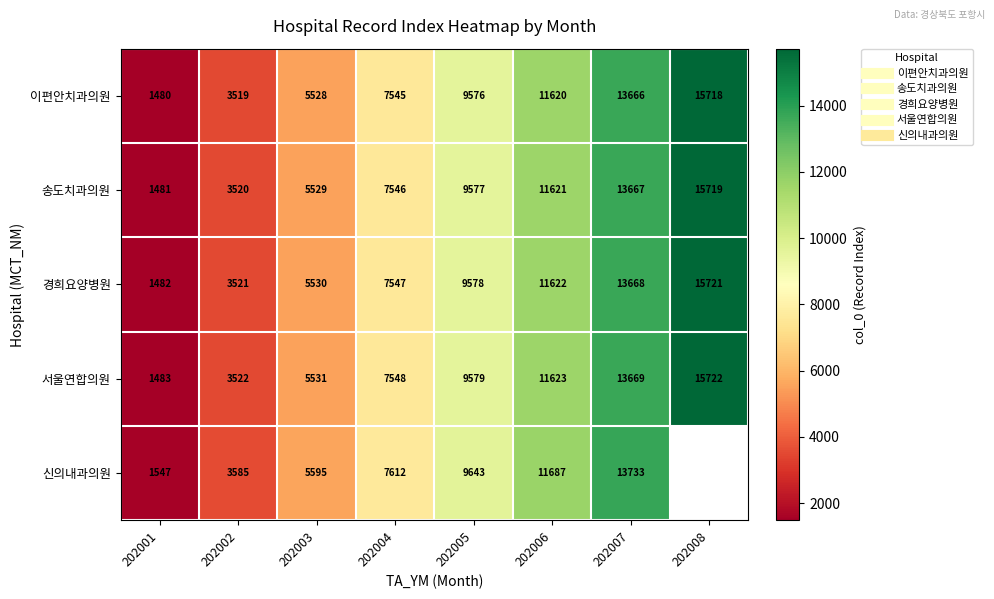

Rank the series at 202003 from lowest to highest value.

이편안치과의원, 송도치과의원, 경희요양병원, 서울연합의원, 신의내과의원